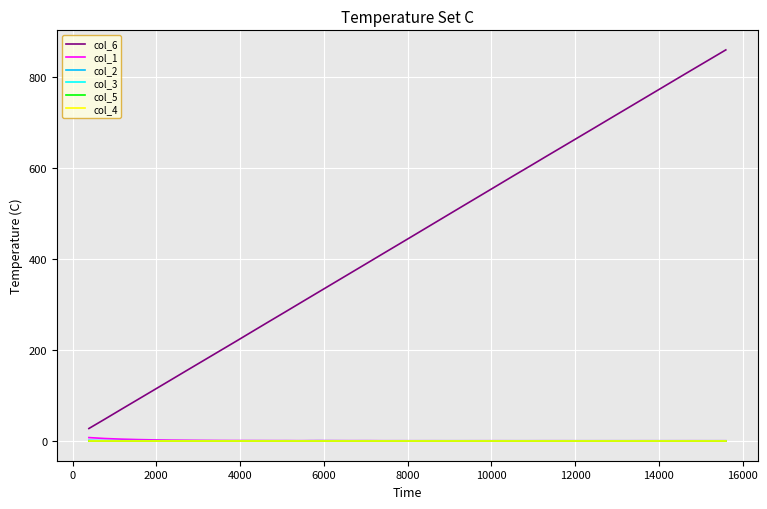

True or false: col_6 and col_1 intersect in this chart.

False